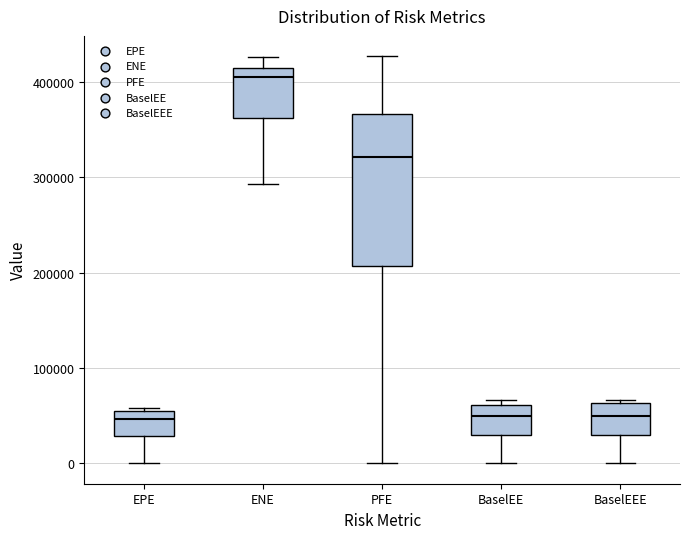

Where is the upper edge of the box for EPE on the y-axis? The values are not printed on the chart, so give them approximately, as read against the axis.

50000